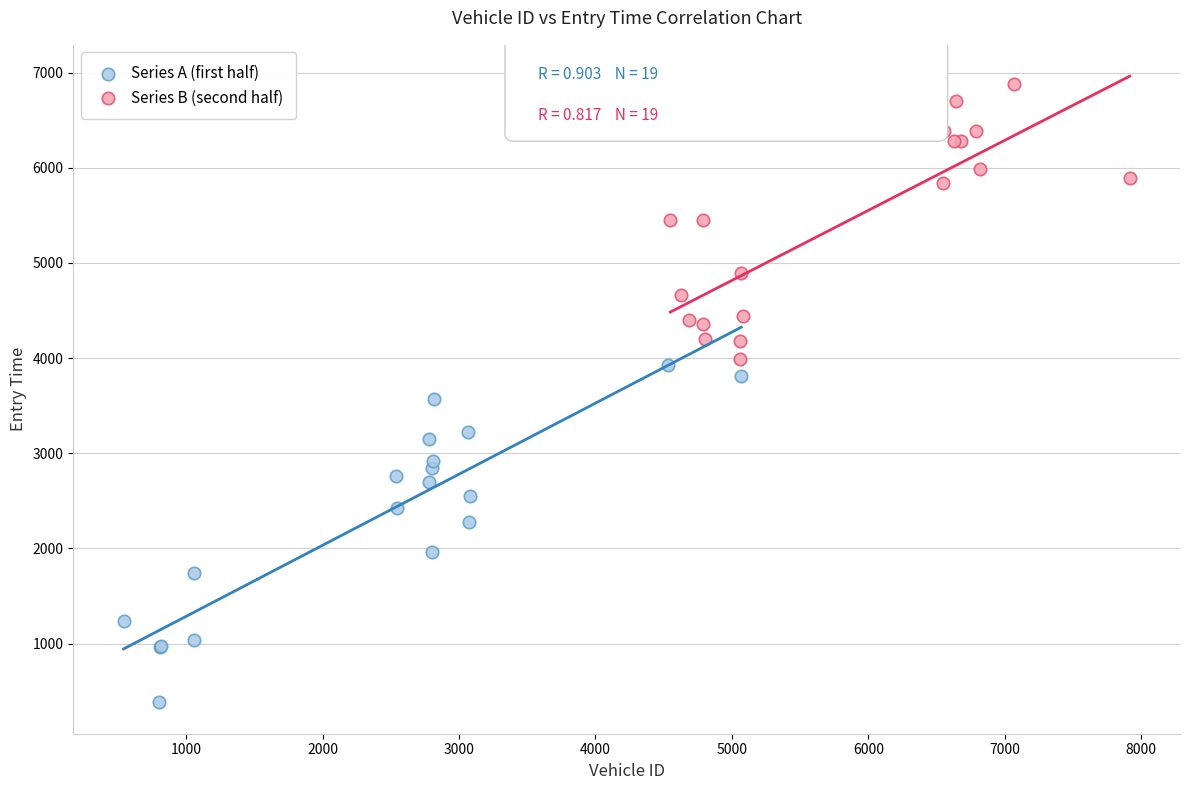

Which series contains the lowest Y value?

Series A (first half)